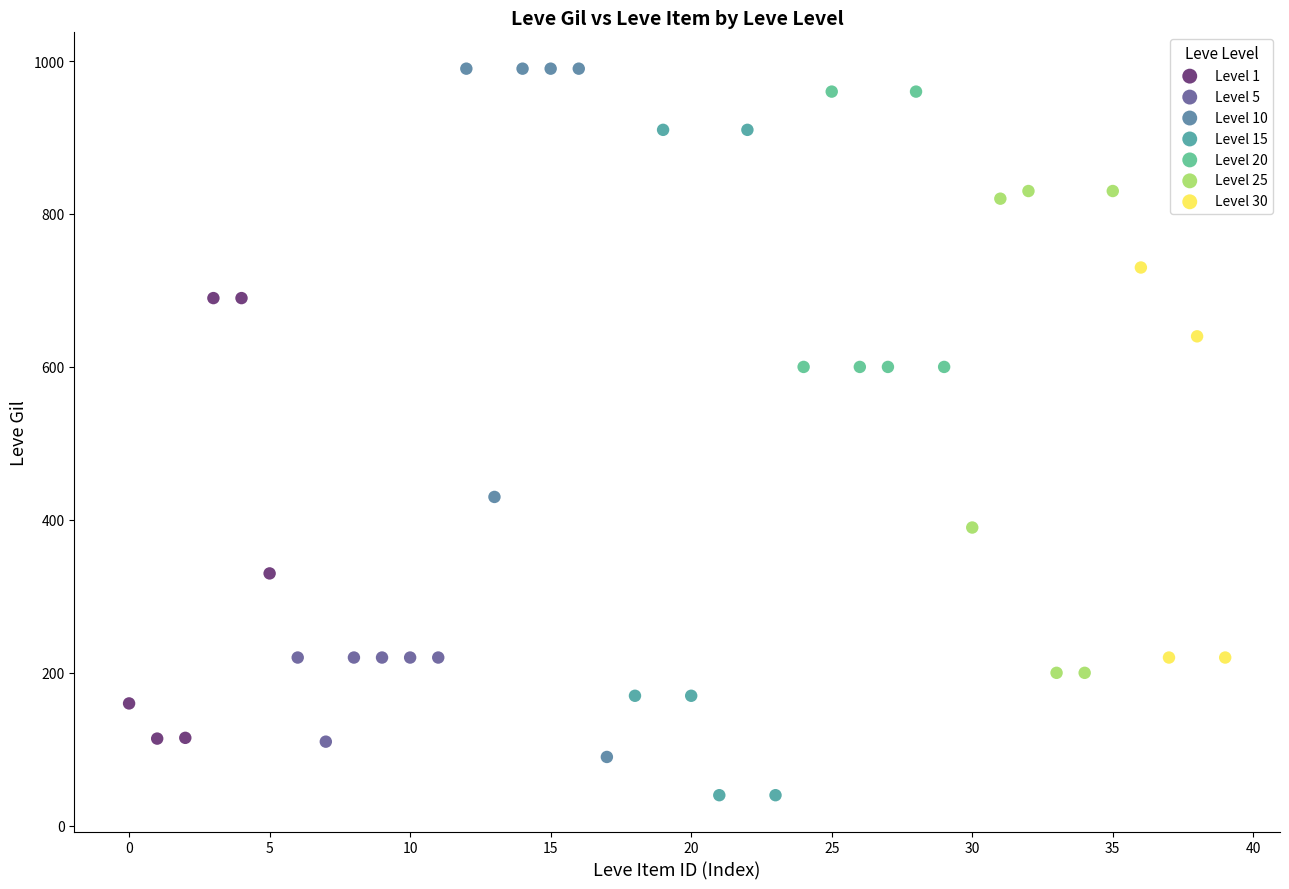

What are all the series names shown in the legend?

Level 1, Level 5, Level 10, Level 15, Level 20, Level 25, Level 30